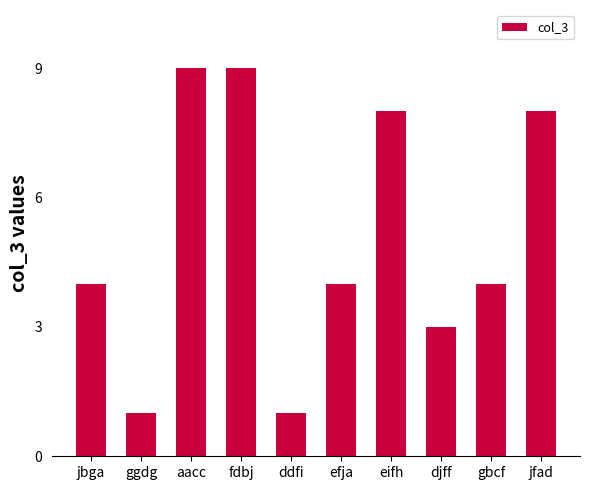

Reading left to right, list all the values displayed in this chart.

jbga=4	ggdg=1	aacc=9	fdbj=9	ddfi=1	efja=4	eifh=8	djff=3	gbcf=4	jfad=8